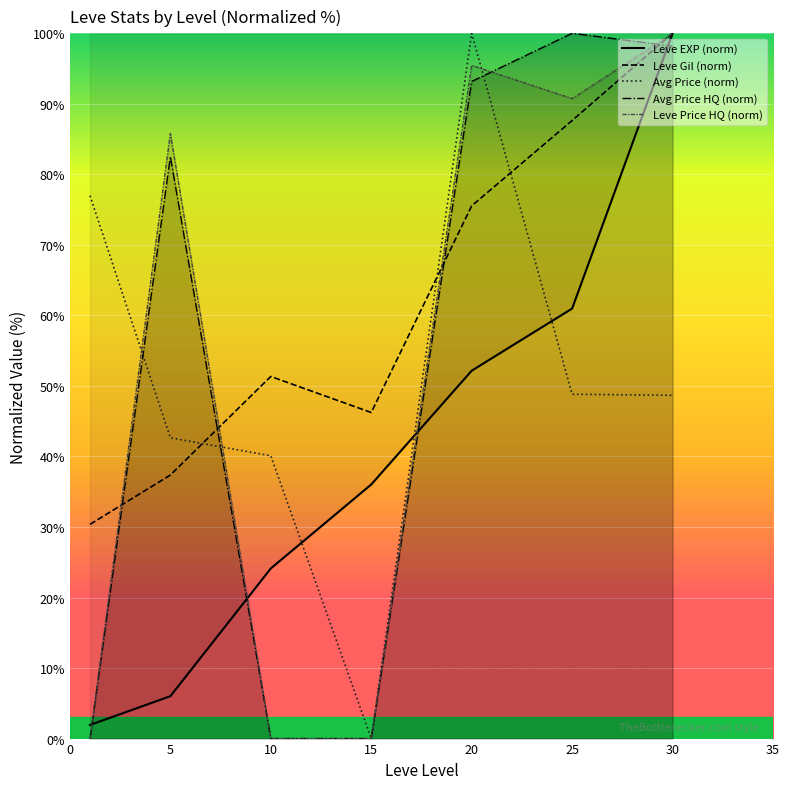

At which category is the sum across all series the highest?

30